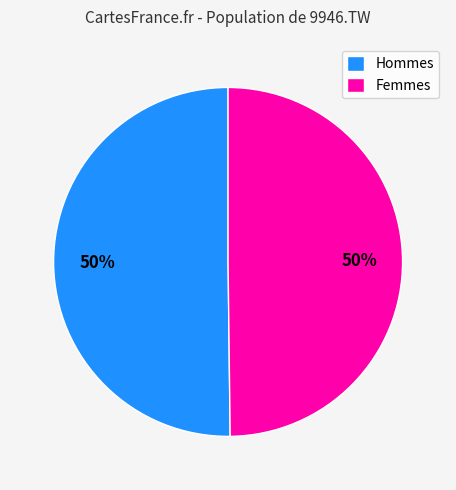

What percentage is the Femmes slice, to the nearest percent?

50%